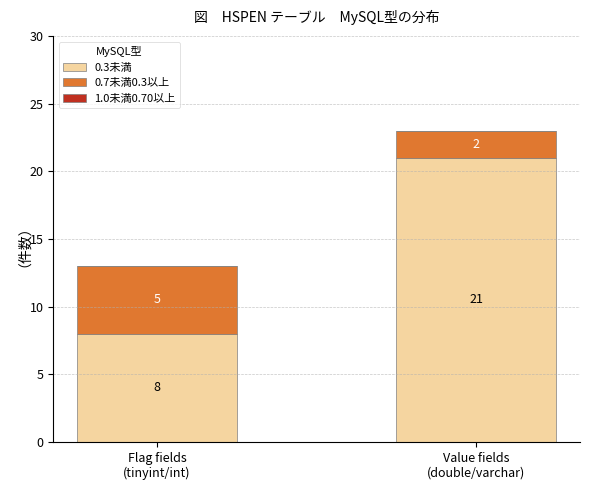

Reading left to right, transcribe the values for 0.3未満.

8	21